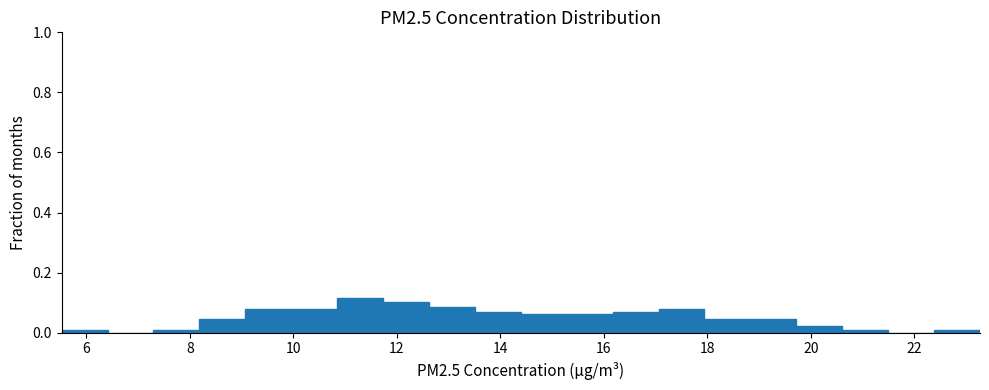

Reading left to right, transcribe this chart: for each bar, give the range it covers on the x-axis and its height. Neither the bar edges nor the heights are printed on the chart, so give them approximately, as read against the axes.

5.6 to 6.4: under 0.02
6.4 to 7.2: 0
7.2 to 8.2: under 0.02
8.2 to 9.0: 0.04
9.0 to 10.0: 0.08
10.0 to 10.8: 0.08
10.8 to 11.8: 0.12
11.8 to 12.6: 0.10
12.6 to 13.6: 0.08
13.6 to 14.4: 0.08
14.4 to 15.2: 0.06
15.2 to 16.2: 0.06
16.2 to 17.0: 0.08
17.0 to 18.0: 0.08
18.0 to 18.8: 0.04
18.8 to 19.8: 0.04
19.8 to 20.6: 0.02
20.6 to 21.4: under 0.02
21.4 to 22.4: 0
22.4 to 23.2: under 0.02